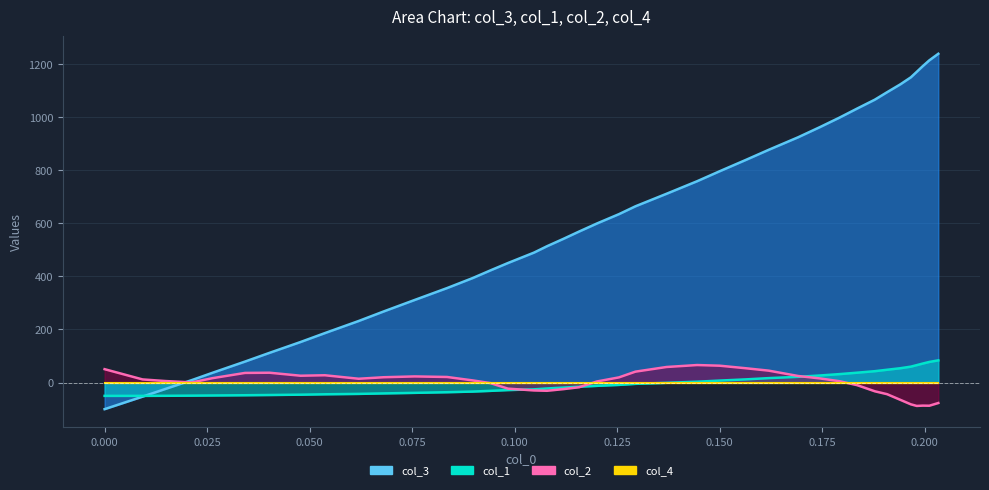

What is the lowest value of the col_2 series?

-87.9